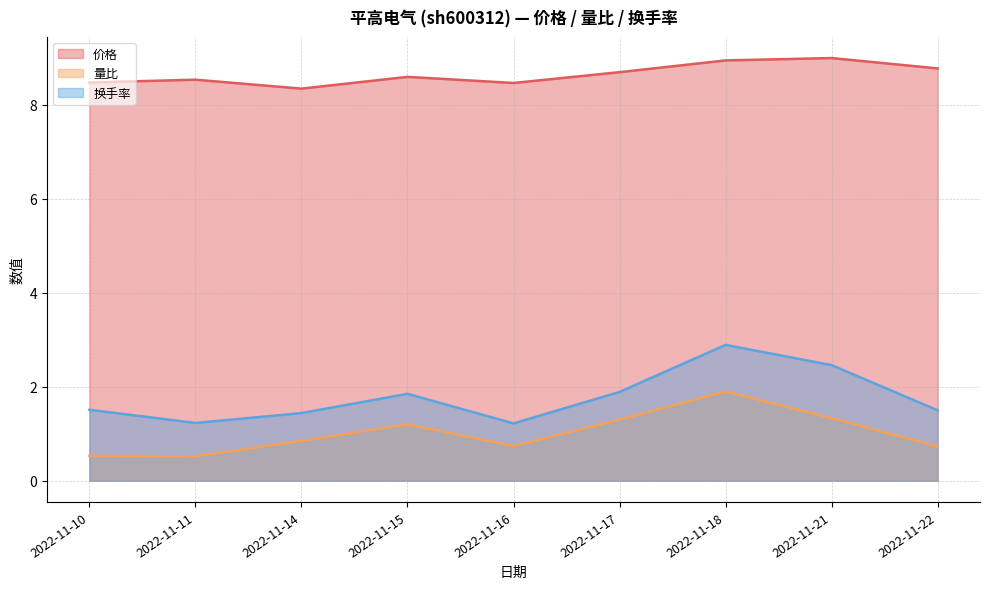

Is the value of 量比 at 2022-11-10 greater than the value of 换手率 at 2022-11-16?

No